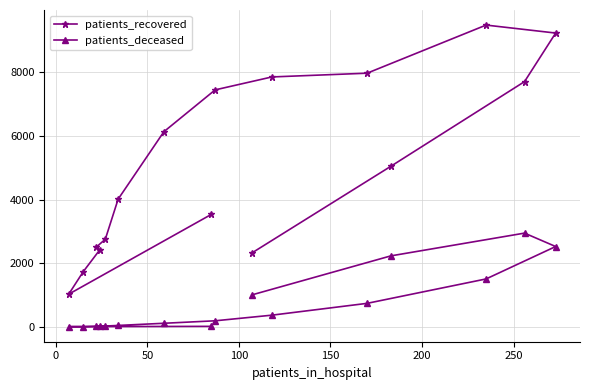

What is the maximum value for patients_deceased?

2946